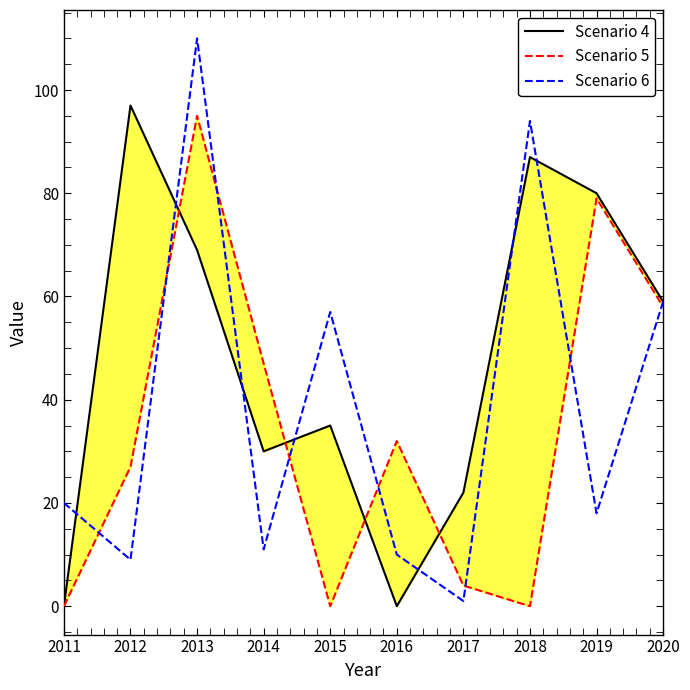

Which category has the lowest value across all series?

2011